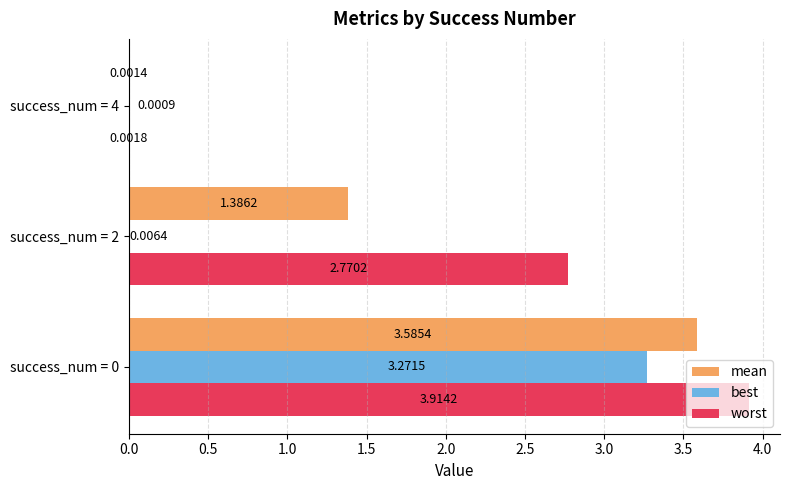

What is the sum of all worst values?

6.7